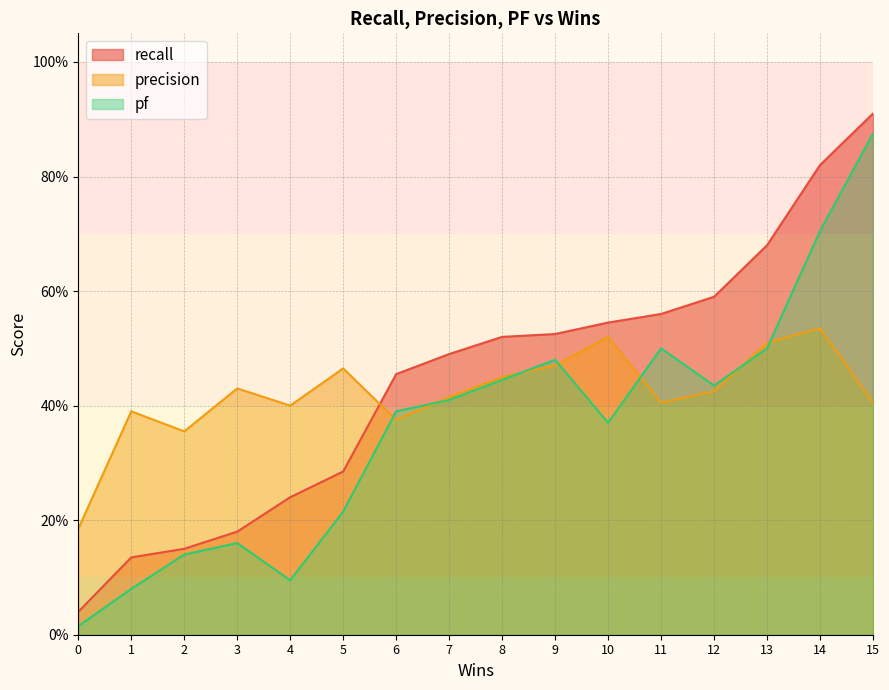

Rank the categories by pf value from highest to lowest.

15, 14, 11, 13, 9, 8, 12, 7, 6, 10, 5, 3, 2, 4, 1, 0